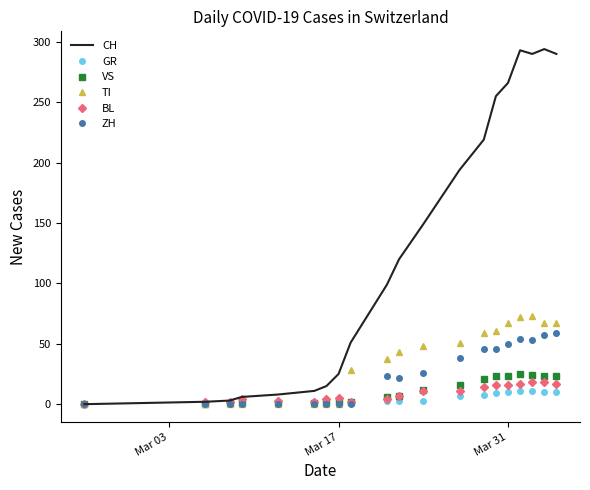

Which series has the largest total across all categories?

CH